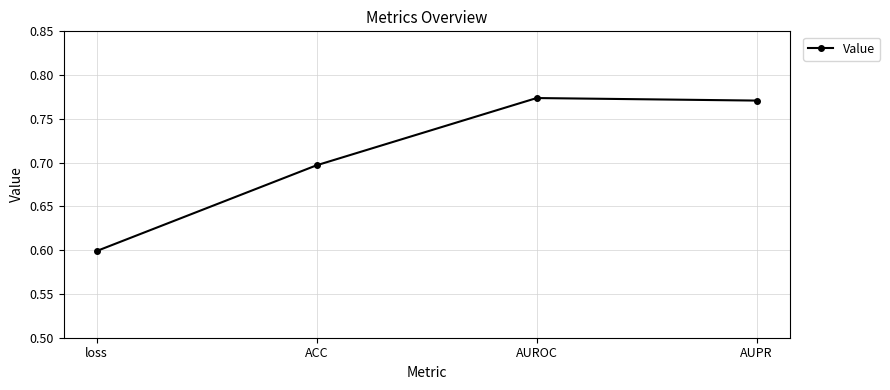

What is the change in value from loss to AUPR?

+0.2